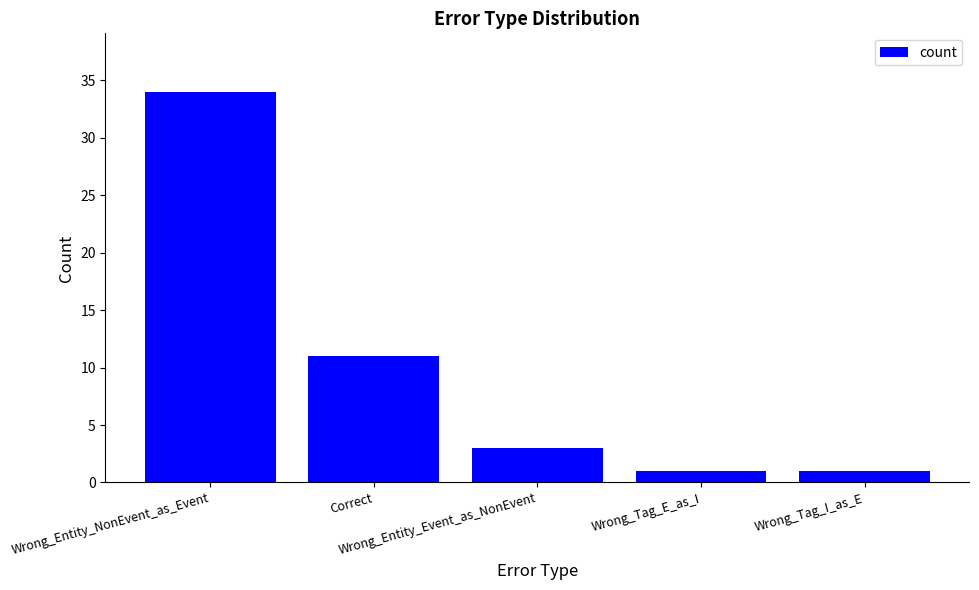

What is the difference between the second highest and minimum values?

10